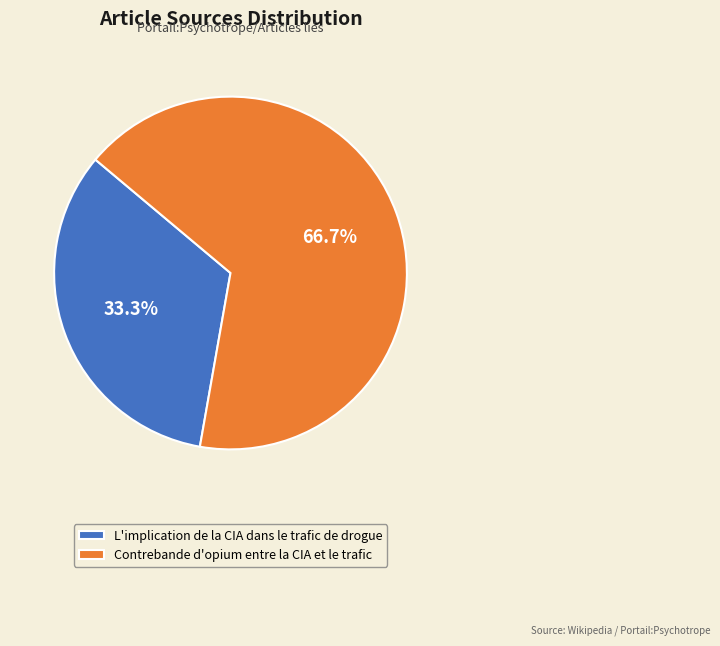

Count the number of slices in the pie.

2